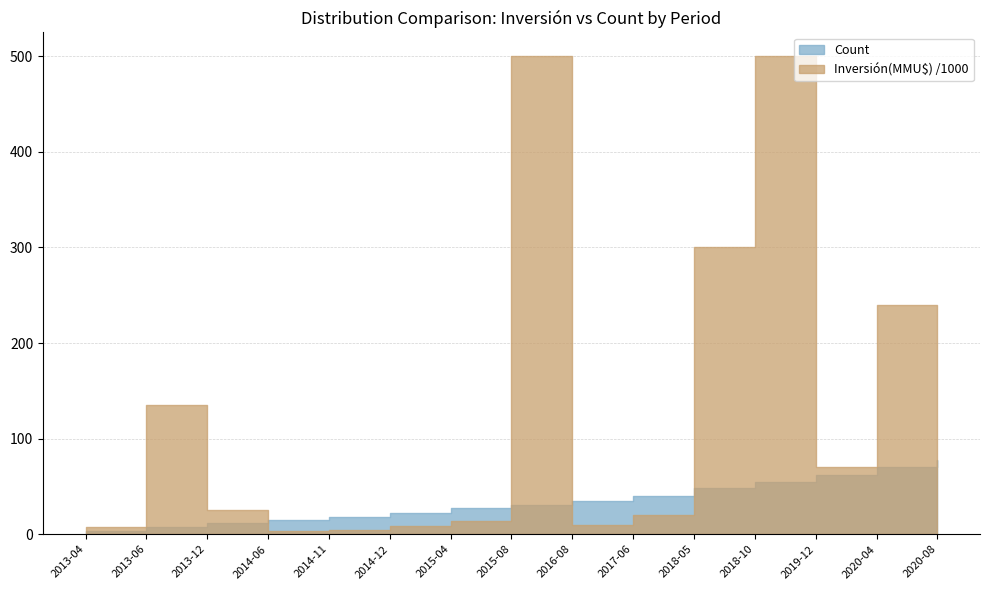

What position from the right is 2014-12?

10